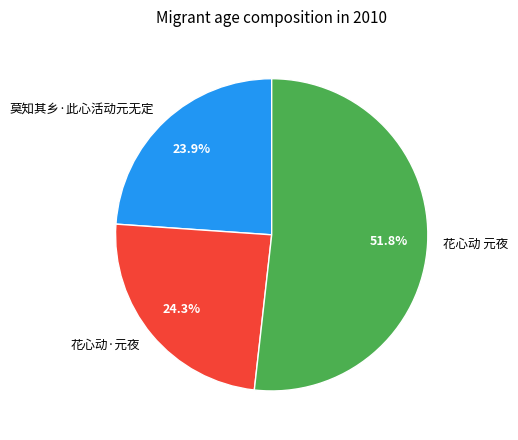

To the nearest percent, what is the difference between the largest and smallest slice percentages?

28%